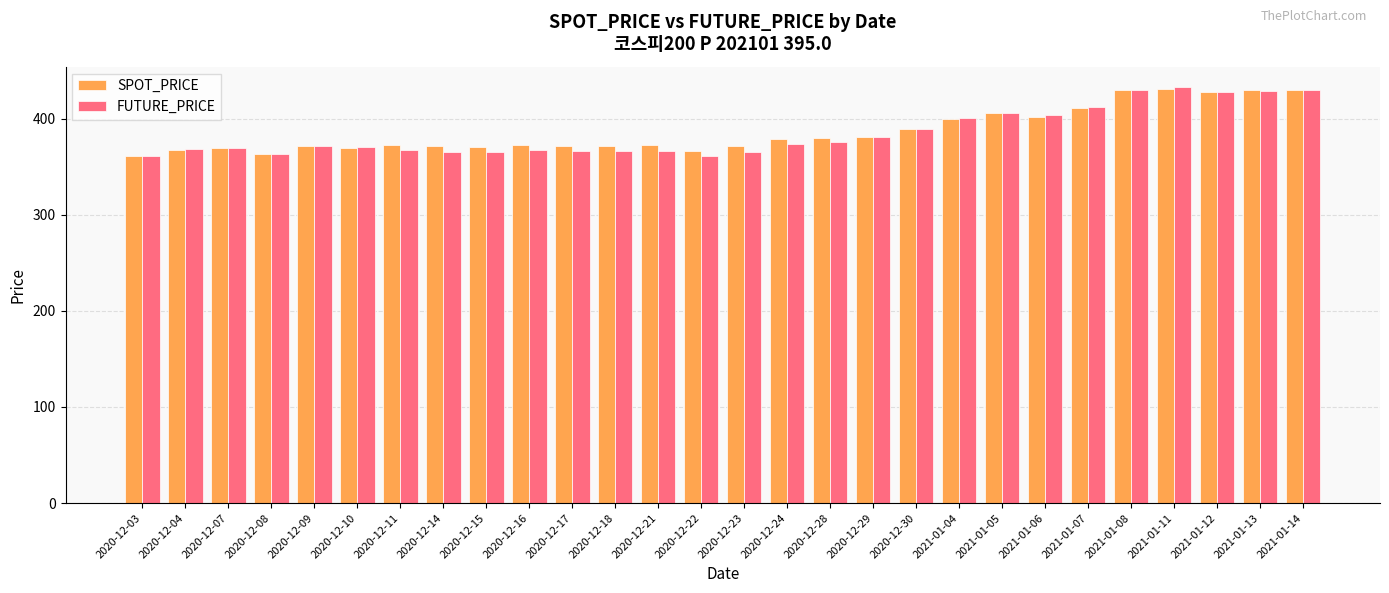

Which series has the widest spread of values?

FUTURE_PRICE